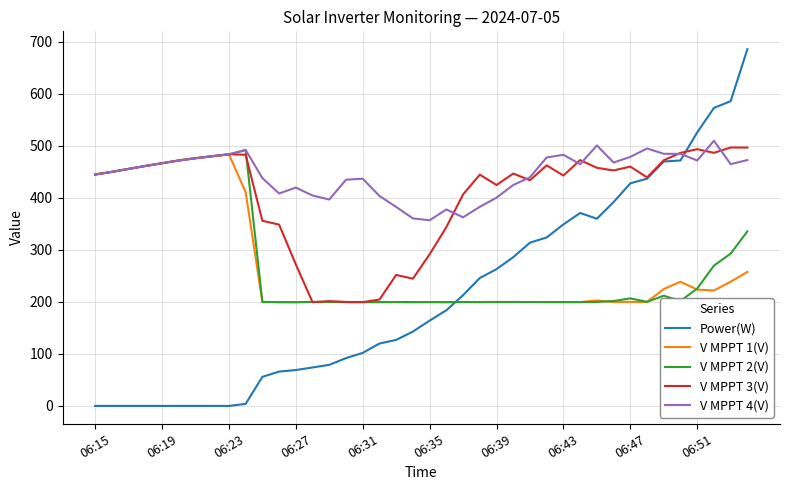

Which series has the largest total across all categories?

V MPPT 4(V)